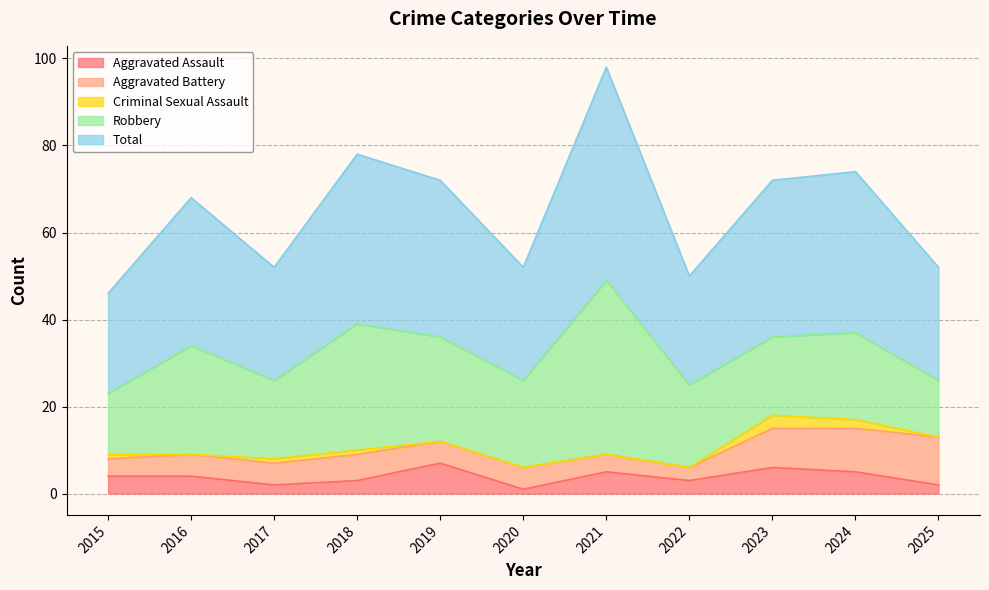

What value does the Criminal Sexual Assault series have at 2017?

1